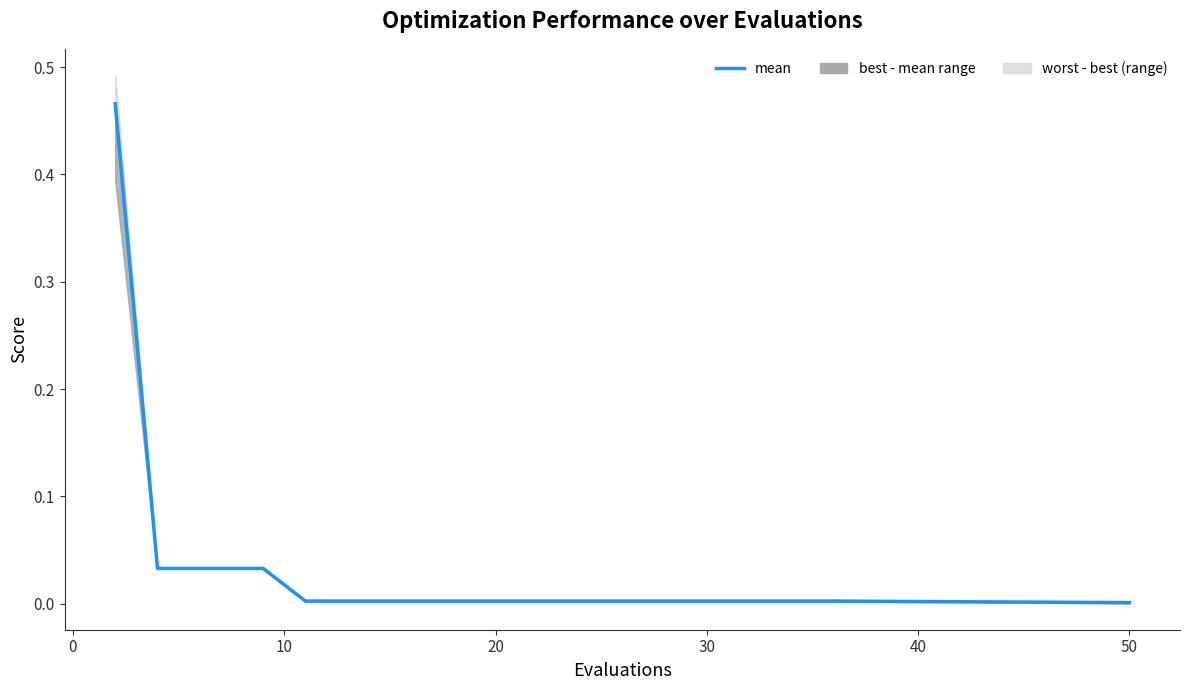

Does the chart display data point markers on the line(s)?

No